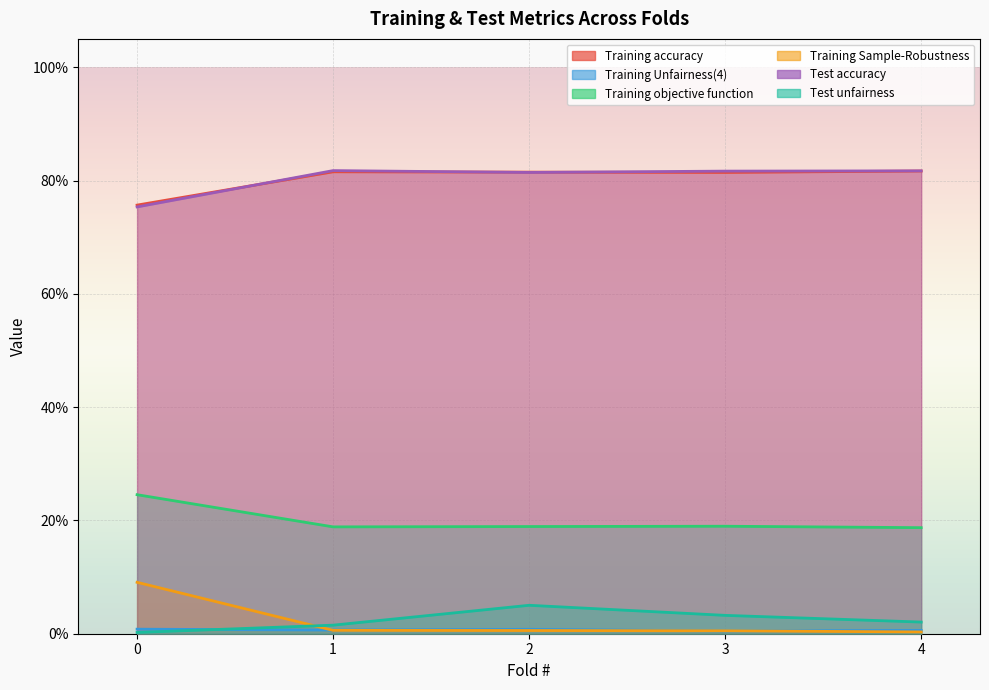

Rank the categories by Training objective function value from highest to lowest.

0, 3, 2, 1, 4